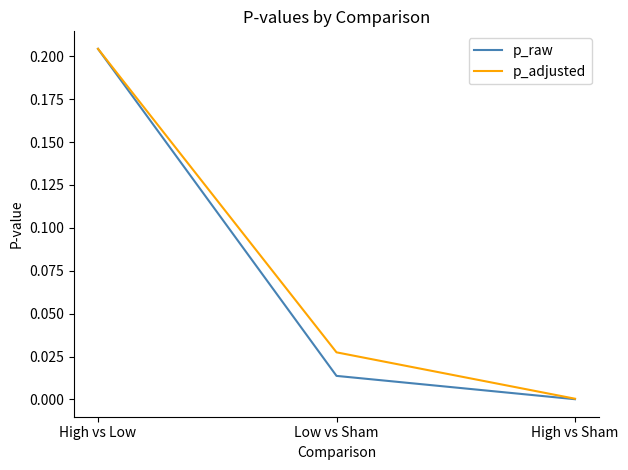

At which label does p_adjusted reach its minimum?

High vs Sham